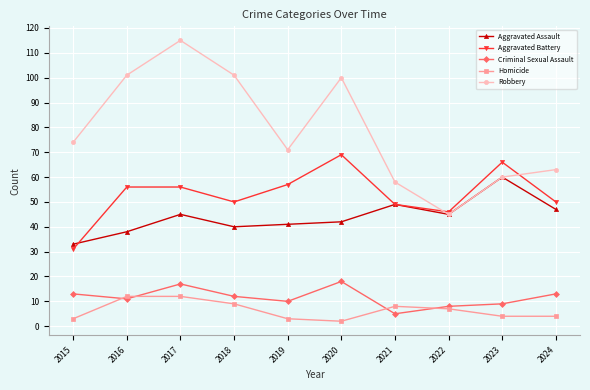

Reading left to right, list all the values displayed in this chart.

Aggravated Assault: 2015=33	2016=38	2017=45	2018=40	2019=41	2020=42	2021=49	2022=45	2023=60	2024=47
Aggravated Battery: 2015=31	2016=56	2017=56	2018=50	2019=57	2020=69	2021=49	2022=46	2023=66	2024=50
Criminal Sexual Assault: 2015=13	2016=11	2017=17	2018=12	2019=10	2020=18	2021=5	2022=8	2023=9	2024=13
Homicide: 2015=3	2016=12	2017=12	2018=9	2019=3	2020=2	2021=8	2022=7	2023=4	2024=4
Robbery: 2015=74	2016=101	2017=115	2018=101	2019=71	2020=100	2021=58	2022=45	2023=60	2024=63